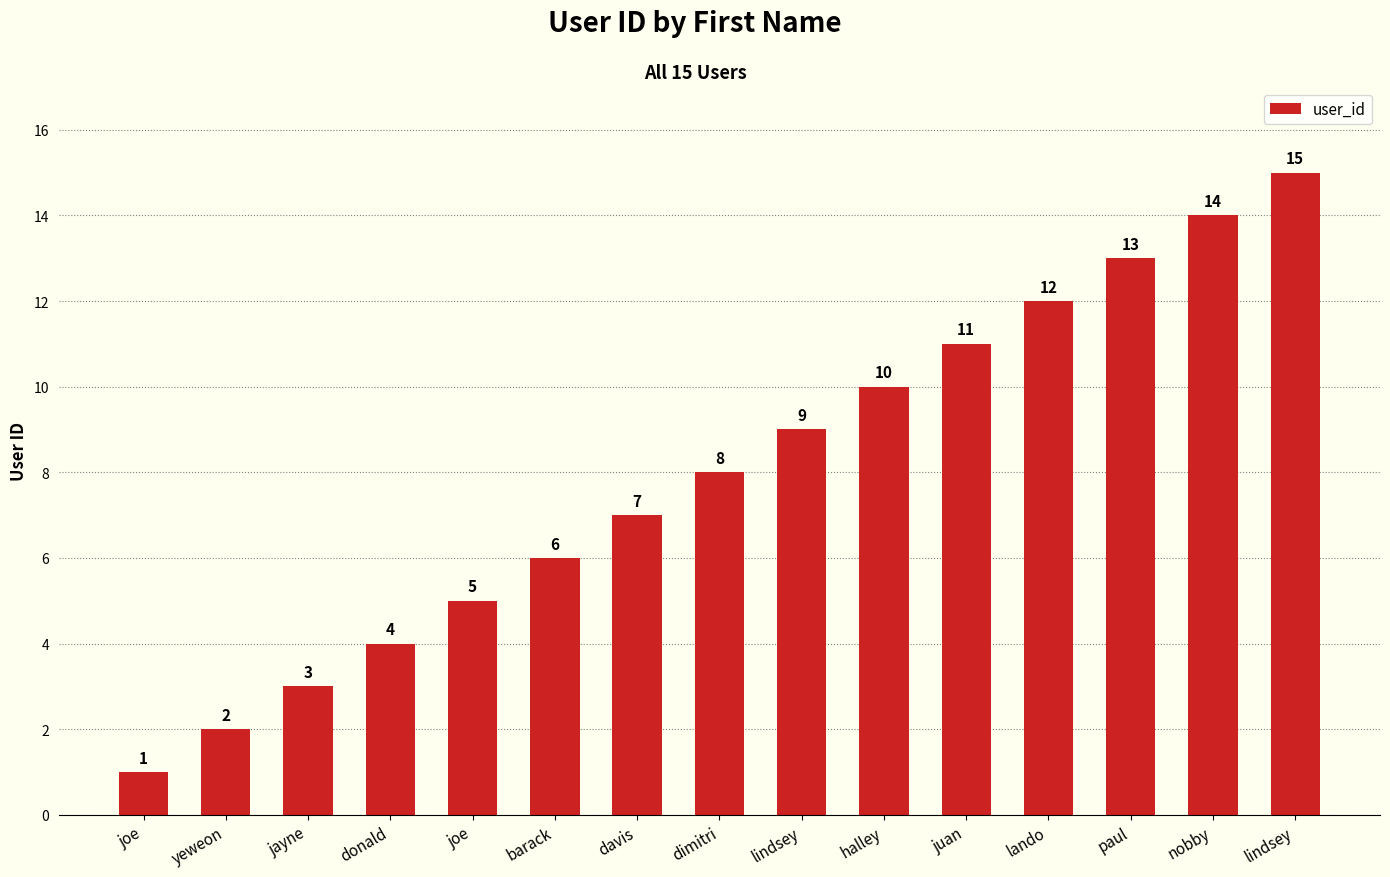

What is the ratio of the value at dimitri to the value at joe?

8.0